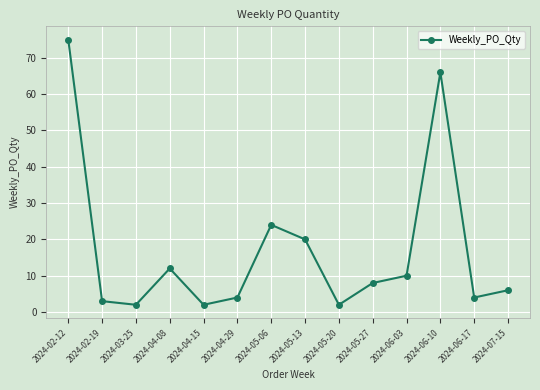

Reading left to right, what are all the values shown in this chart?

2024-02-12=75	2024-02-19=3	2024-03-25=2	2024-04-08=12	2024-04-15=2	2024-04-29=4	2024-05-06=24	2024-05-13=20	2024-05-20=2	2024-05-27=8	2024-06-03=10	2024-06-10=66	2024-06-17=4	2024-07-15=6